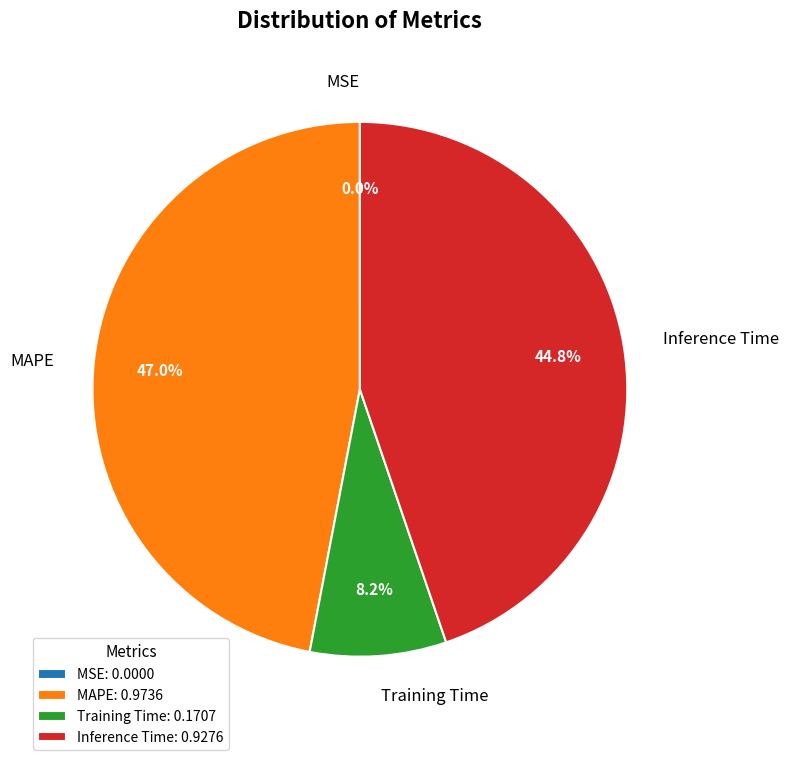

True or false: Training Time accounts for 16% of the total.

False